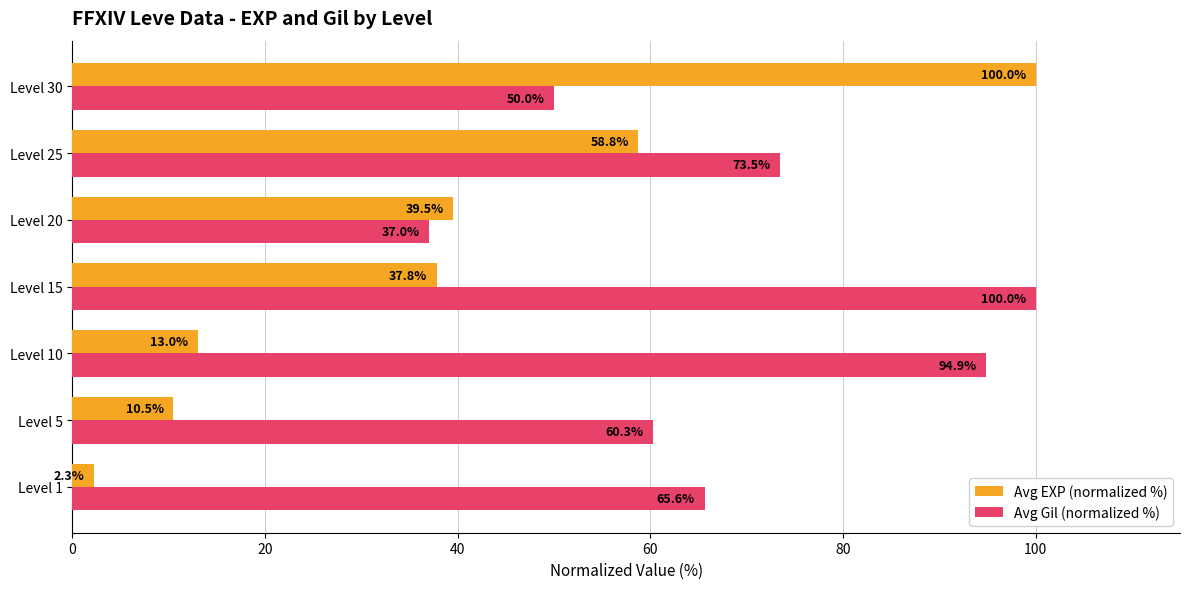

Which series has the widest spread of values?

Avg EXP (normalized %)